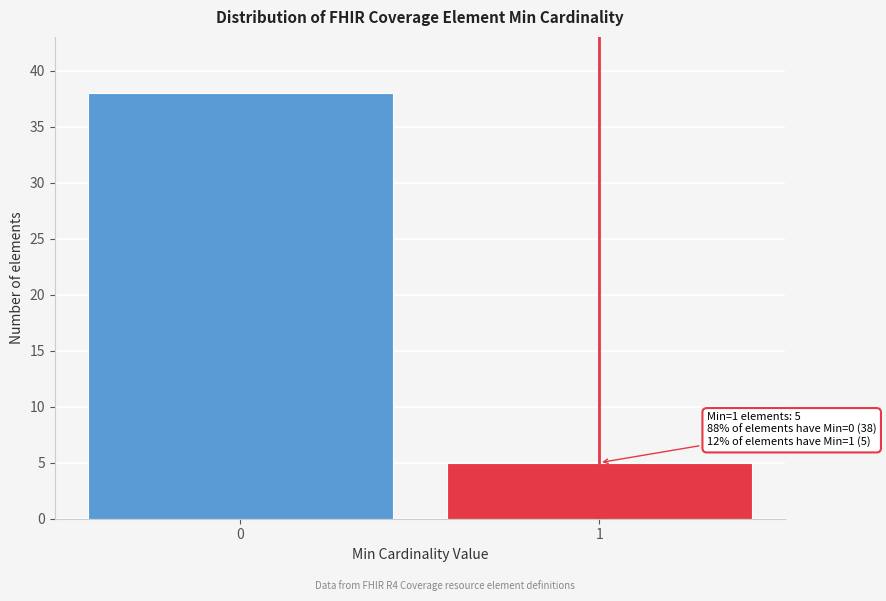

Reading left to right, what are all the values shown in this chart?

0=38	1=5